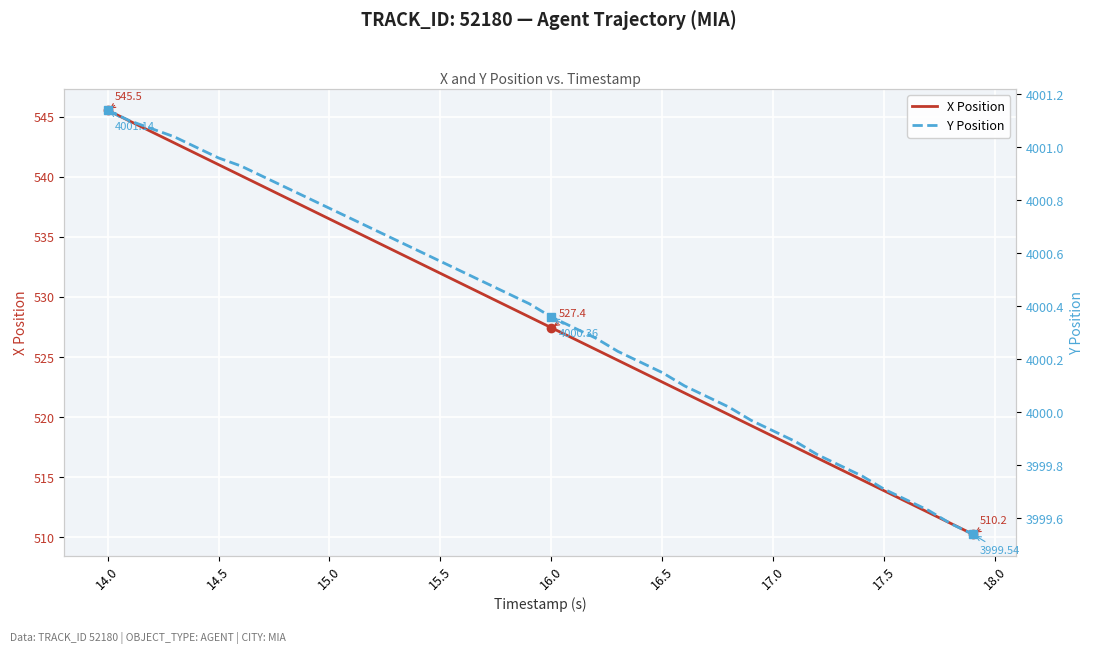

The X Position series shows 731.2 at 17.5. True or false?

False